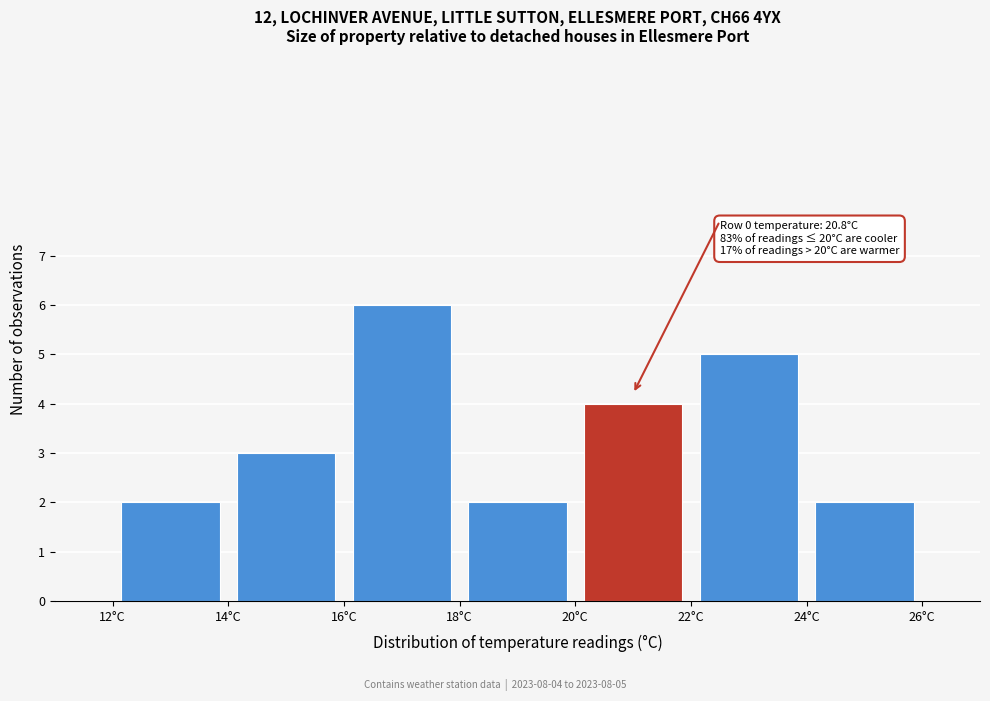

Over which range of the x-axis is the bar tallest?

16 to 18